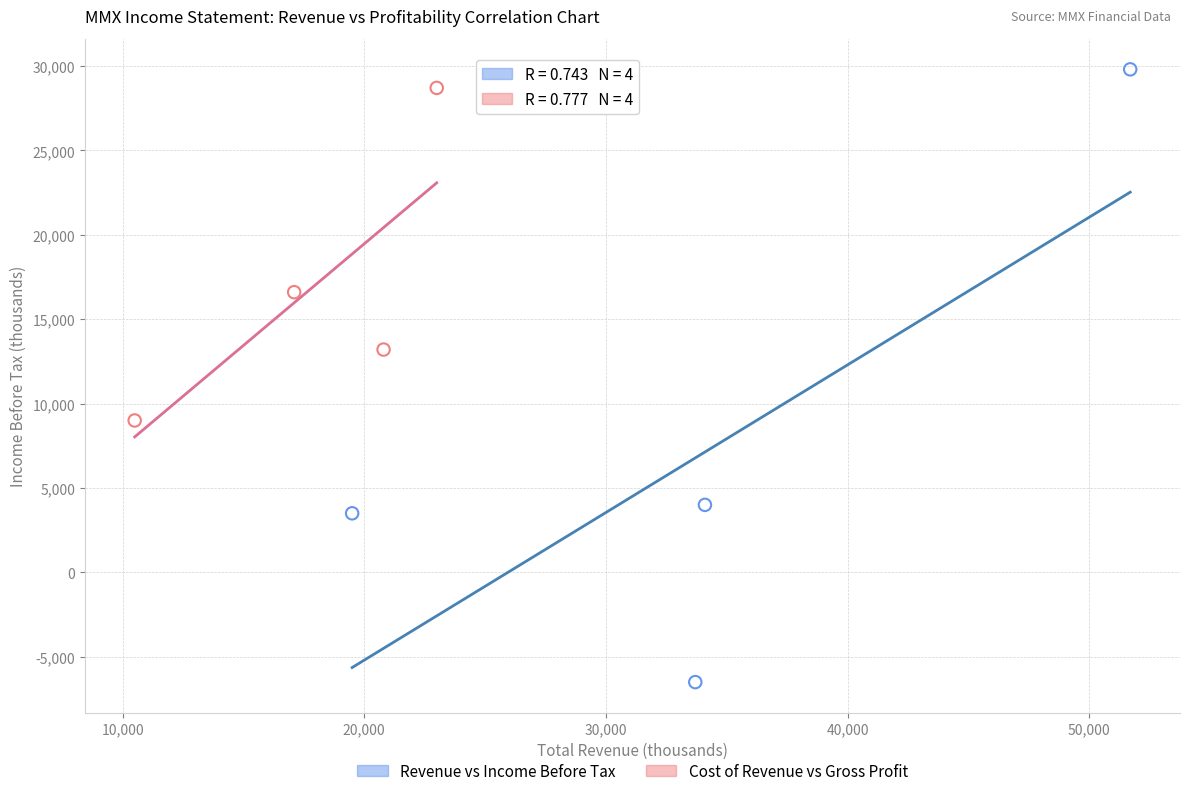

Which series has the largest Y range (max minus min)?

Revenue vs Income Before Tax